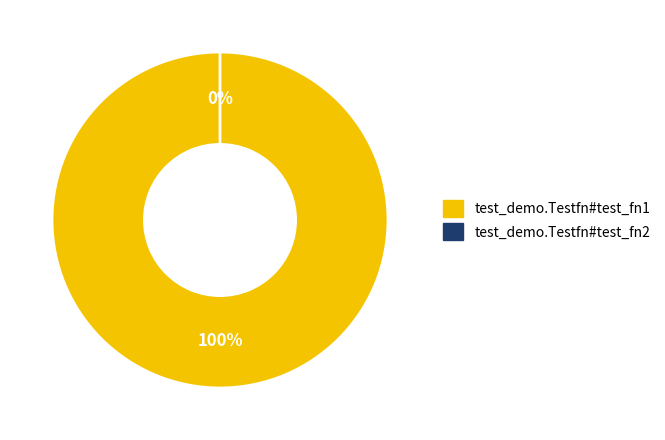

To the nearest percent, what percentage of the pie is test_demo.Testfn#test_fn1?

100%